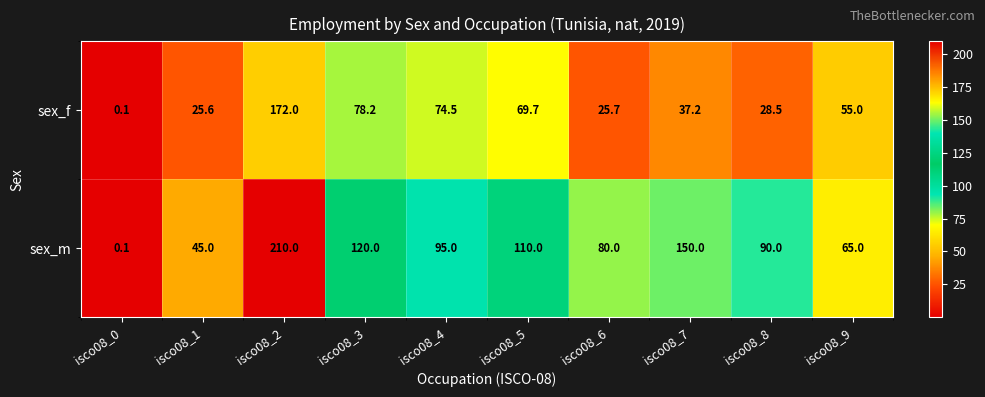

Reading left to right, extract all data points from this chart.

sex_f: 0.1	25.6	172.0	78.2	74.5	69.7	25.7	37.2	28.5	55.0
sex_m: 0.1	45.0	210.0	120.0	95.0	110.0	80.0	150.0	90.0	65.0